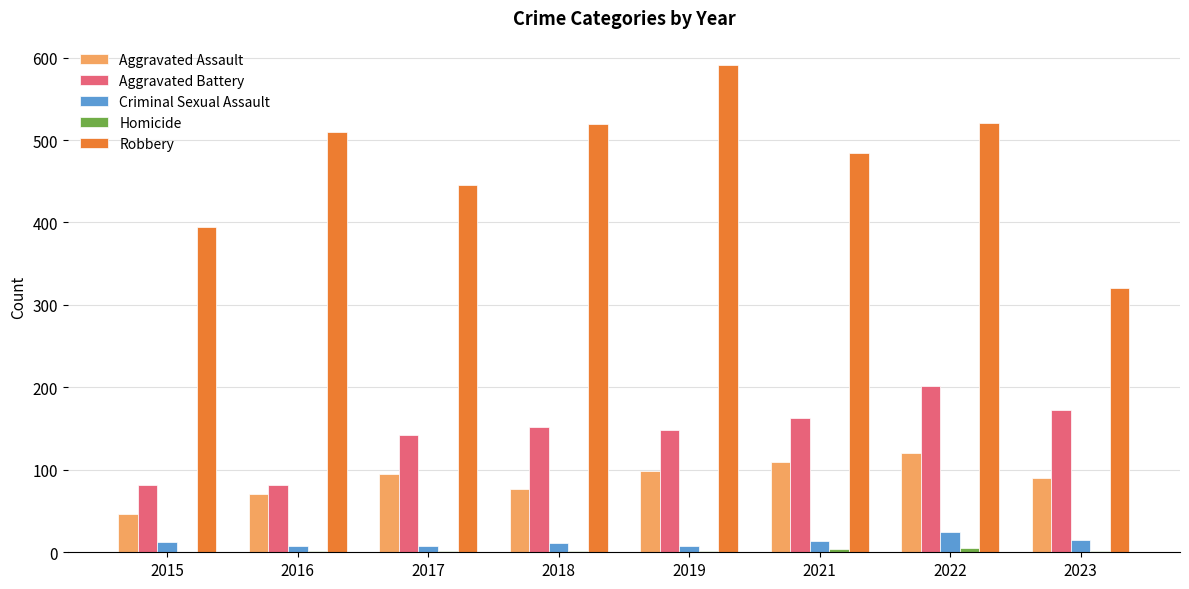

What is the sum of all Aggravated Battery values?

1143